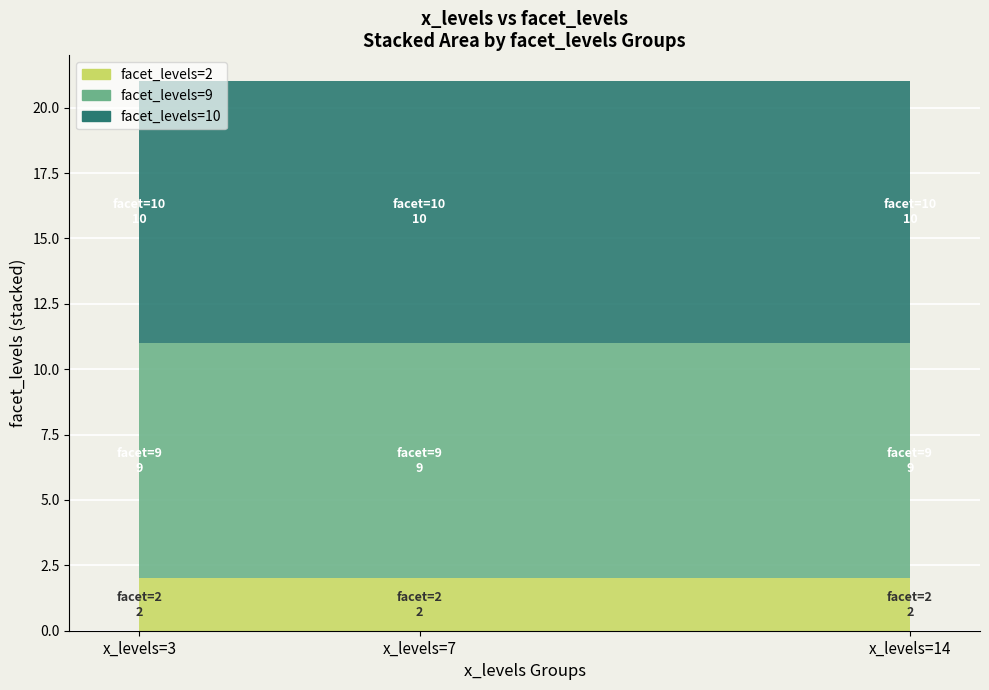

Reading left to right, list all the values displayed in this chart.

x_levels=3: 2	9	10
x_levels=7: 2	9	10
x_levels=14: 2	9	10